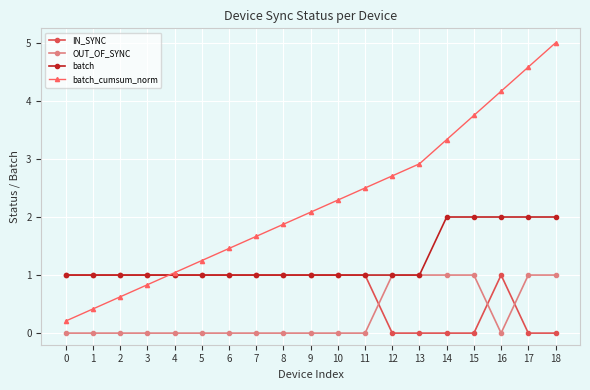

What is the spread (max minus min) of values at 16?

4.2